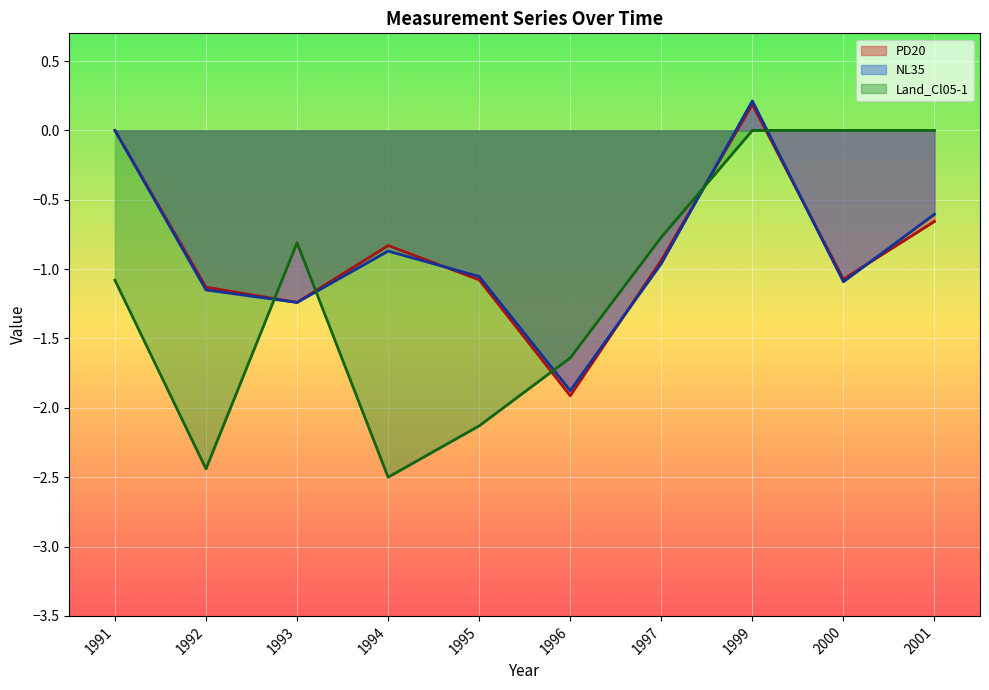

Rank the categories by NL35 value from highest to lowest.

1999, 1991, 2001, 1994, 1997, 1995, 2000, 1992, 1993, 1996